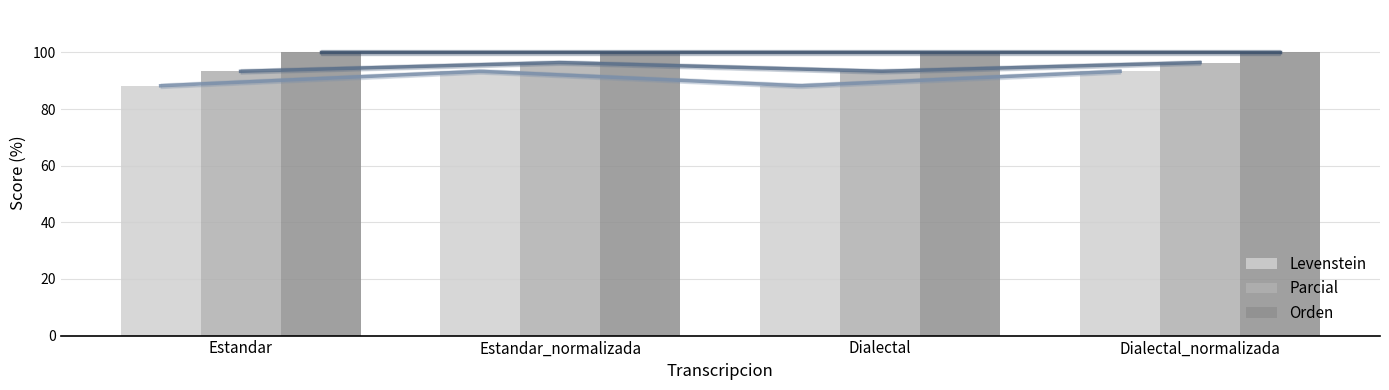

At which label does Parcial reach its peak?

Estandar_normalizada